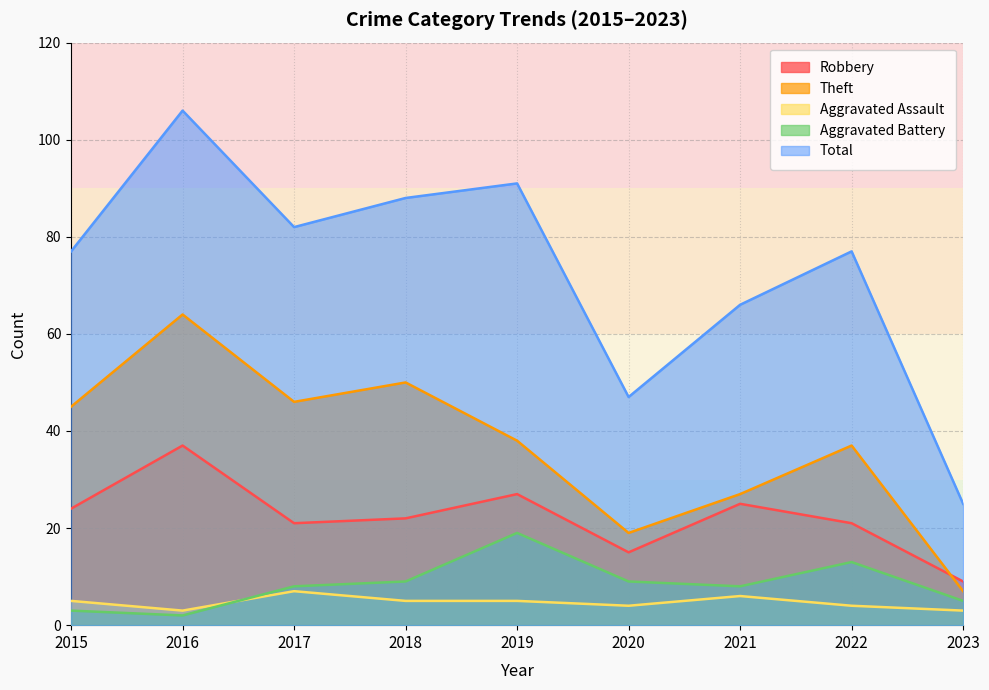

Reading left to right, extract all data points from this chart.

Robbery: 24	37	21	22	27	15	25	21	9
Theft: 45	64	46	50	38	19	27	37	7
Aggravated Assault: 5	3	7	5	5	4	6	4	3
Aggravated Battery: 3	2	8	9	19	9	8	13	5
Total: 77	106	82	88	91	47	66	77	25